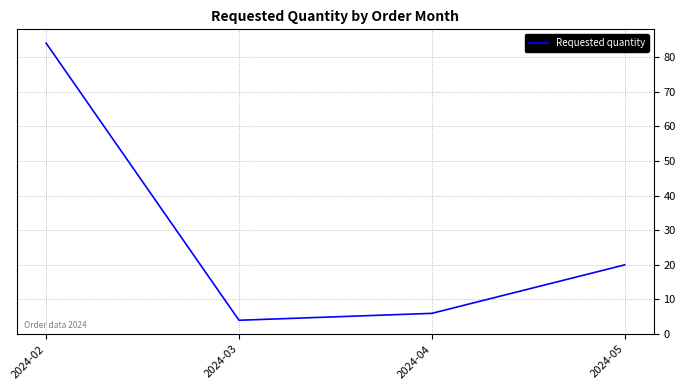

What is the ratio of the value at 2024-02 to the value at 2024-03?

21.0